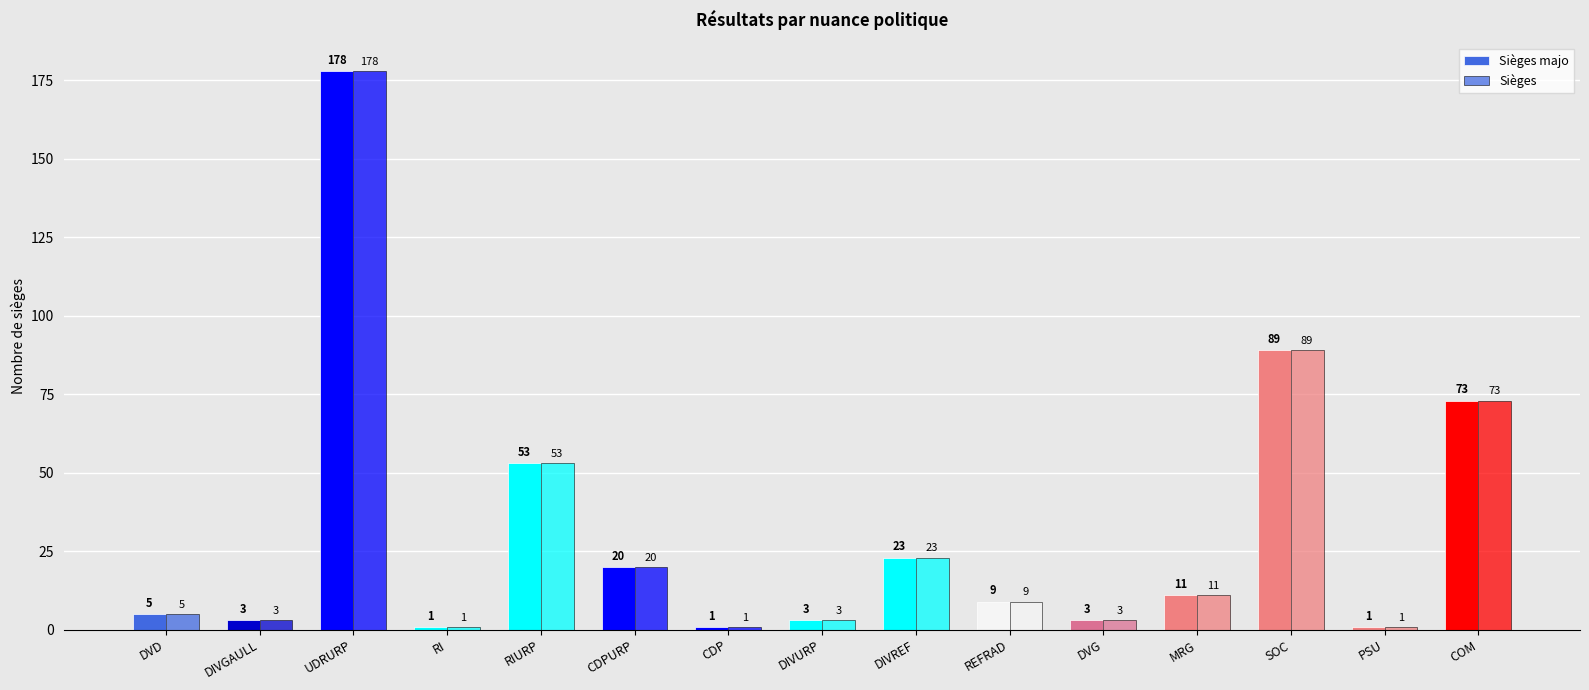

What is the label of the 5th bar from the left?

RIURP